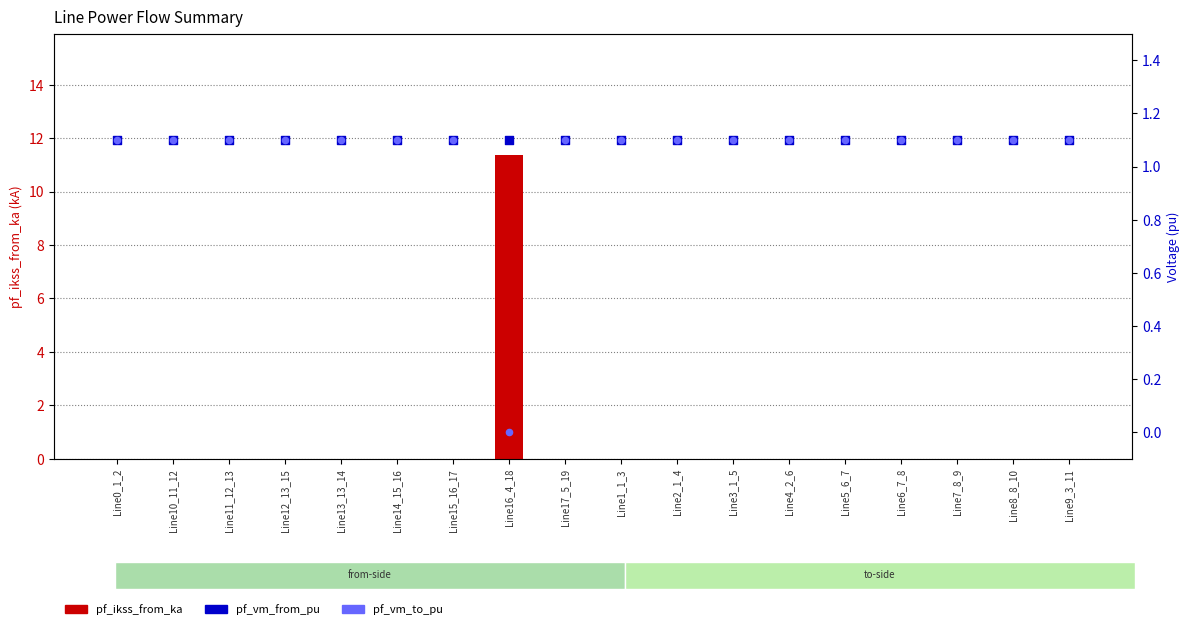

Which series contains the highest Y value?

pf_ikss_from_ka